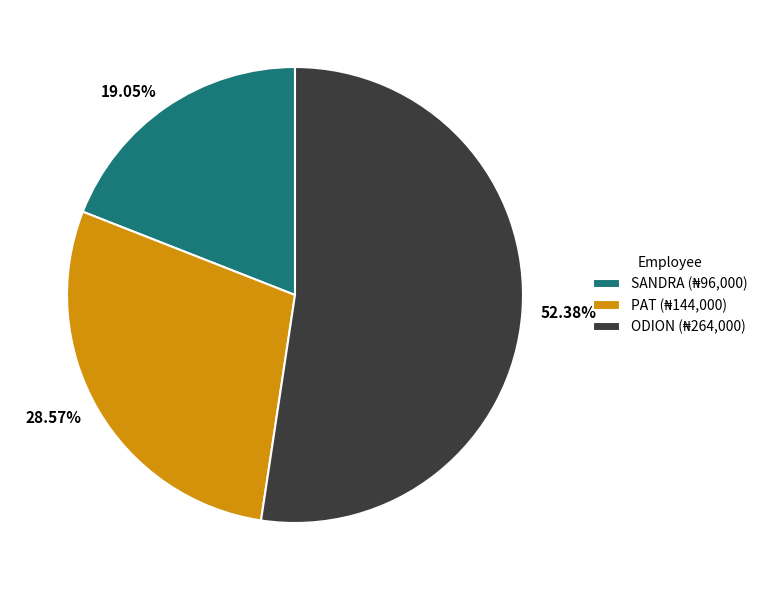

What is the smallest slice in the pie chart?

SANDRA